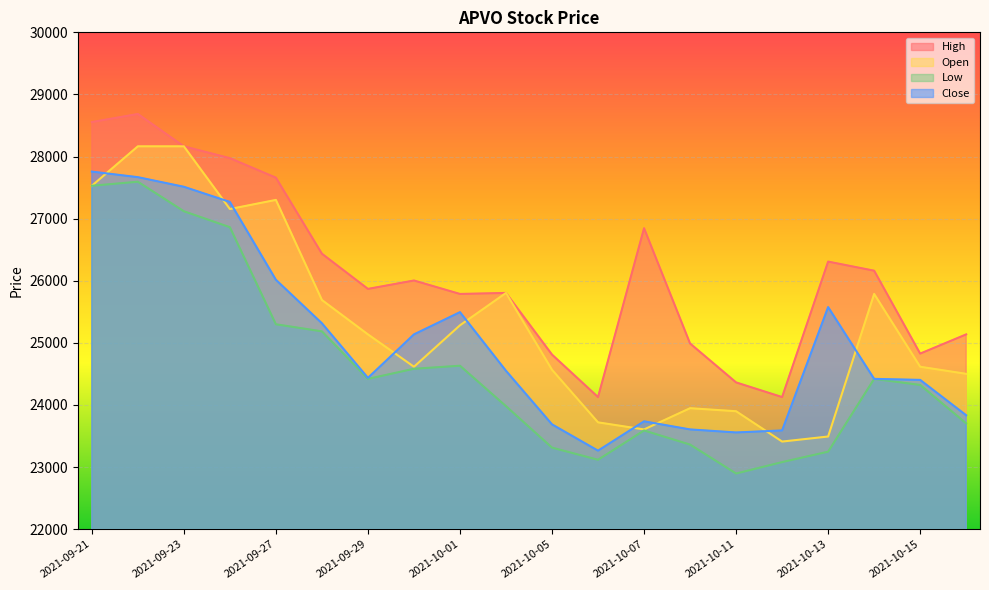

True or false: Low and Close intersect in this chart.

False